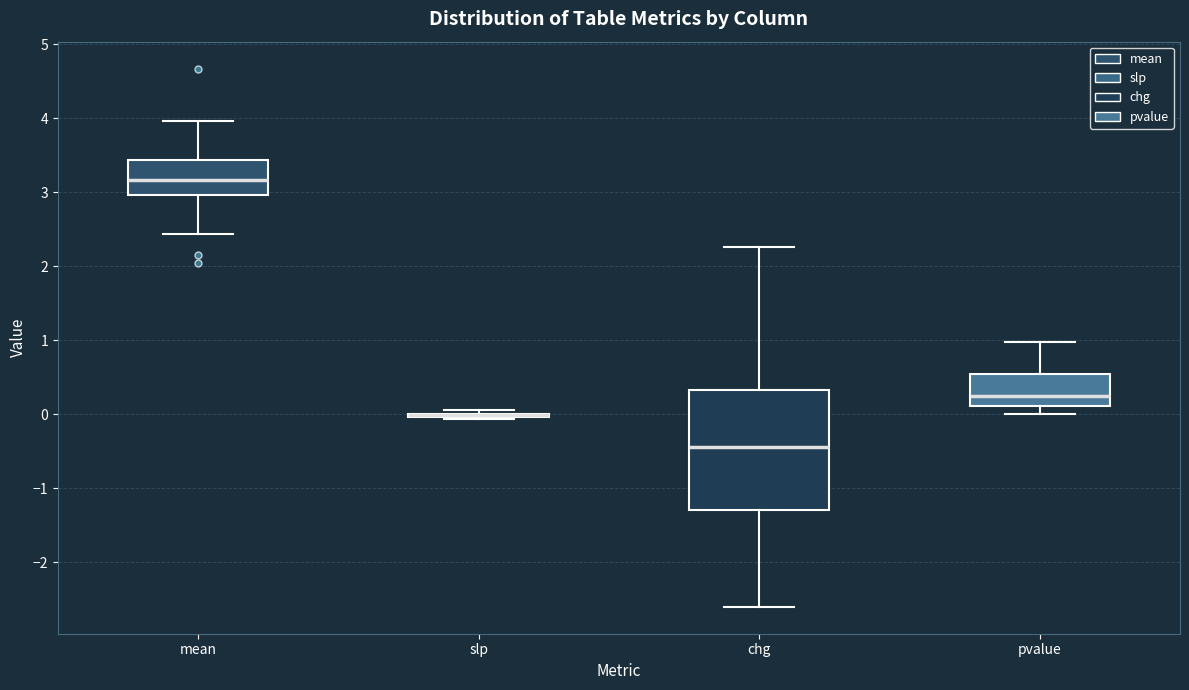

Reading left to right, read every box against the y-axis: the position of its median line, the range the box covers, and the ends of its whiskers. The values are not printed on the chart, so give them approximately, as read against the axis.

mean: median 3.2, box 3.0 to 3.4, whiskers 2.4 to 4.0
slp: box collapsed to a line at 0.0, whiskers -0.1 to 0.1
chg: median -0.4, box -1.3 to 0.3, whiskers -2.6 to 2.3
pvalue: median 0.2, box 0.1 to 0.5, whiskers 0.0 to 1.0